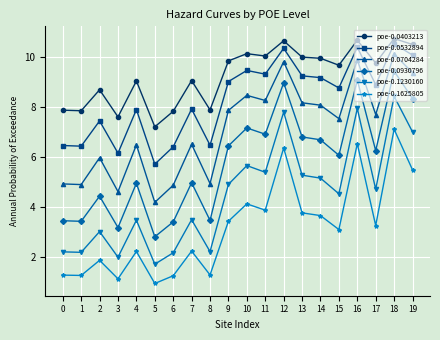

What is the highest value of the poe-0.0403213 series?

10.7